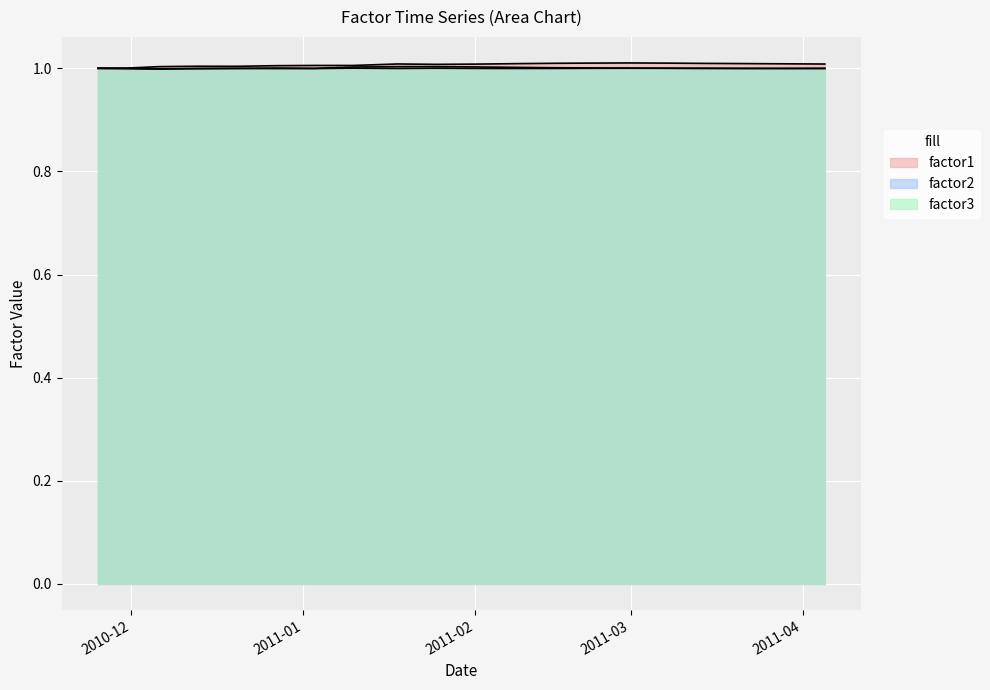

What are all the series names shown in the legend?

factor1, factor2, factor3